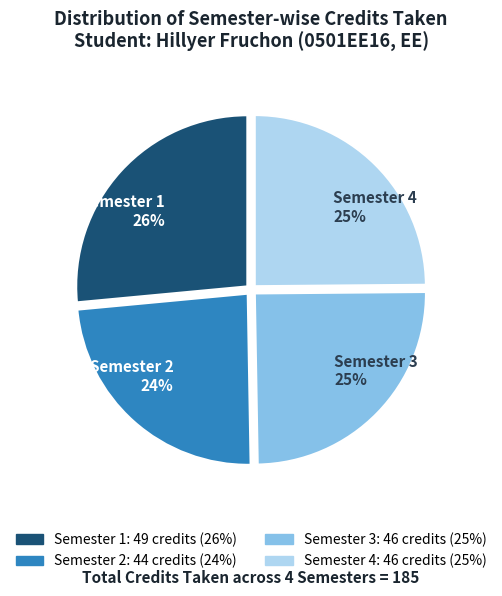

To the nearest percent, what is the average slice percentage?

25%